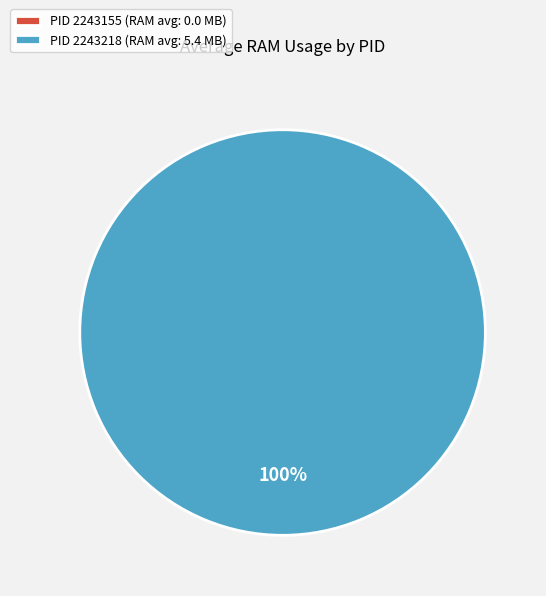

True or false: 2243218 accounts for 100% of the total.

True